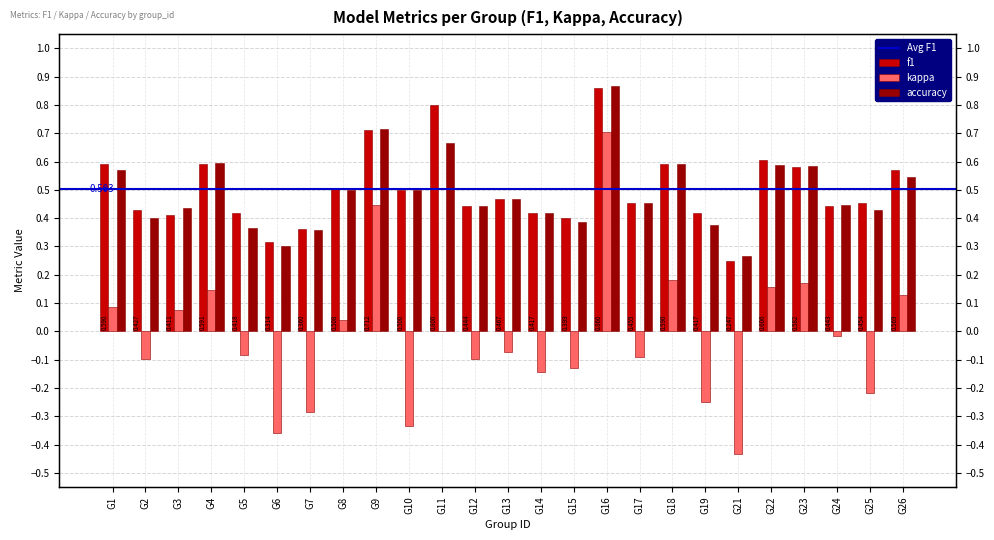

At G5, list the series in order from smallest to largest.

kappa, accuracy, f1